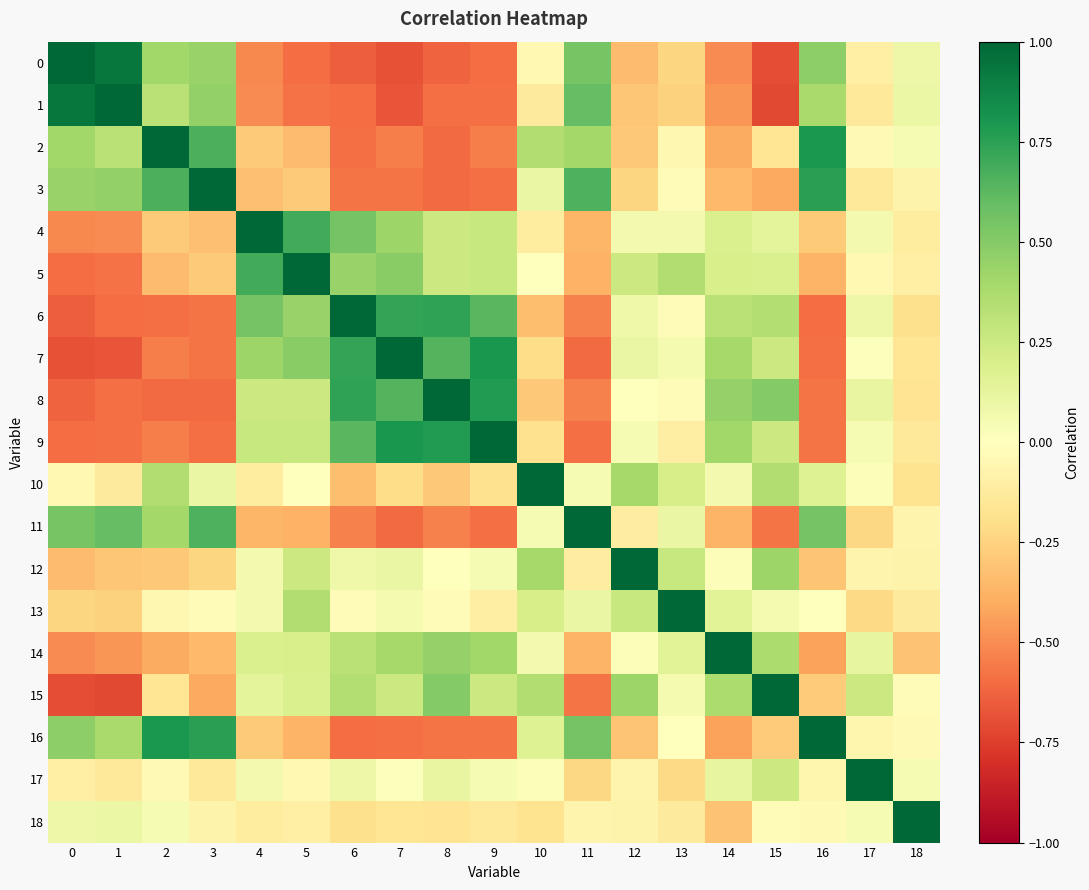

Rank the series by their maximum value, from highest to lowest.

0, 1, 2, 3, 4, 5, 6, 7, 8, 9, 10, 11, 12, 13, 14, 15, 16, 17, 18